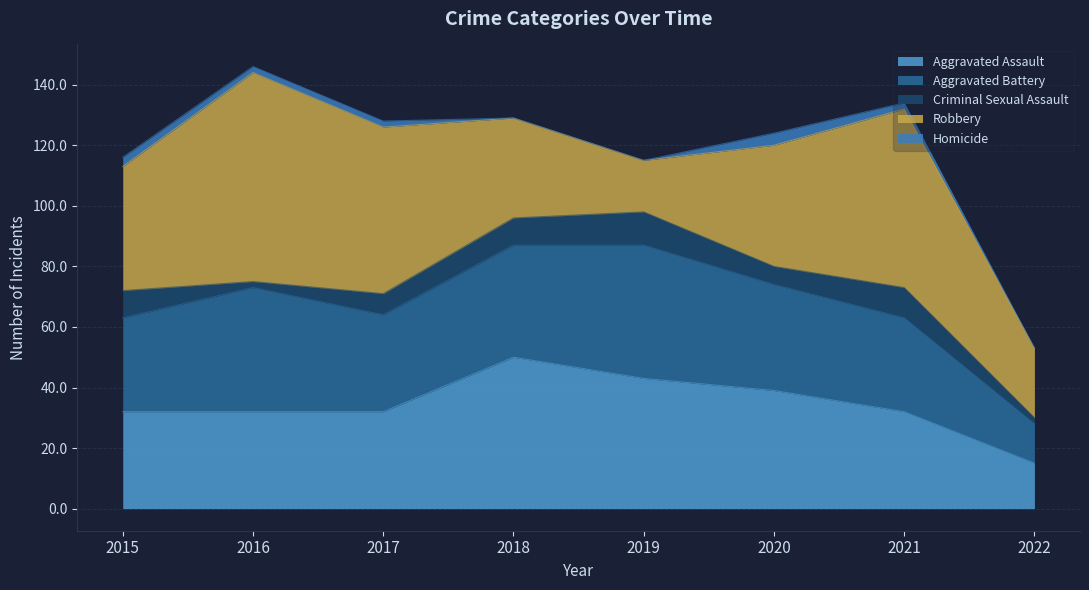

Which series has the largest total across all categories?

Robbery